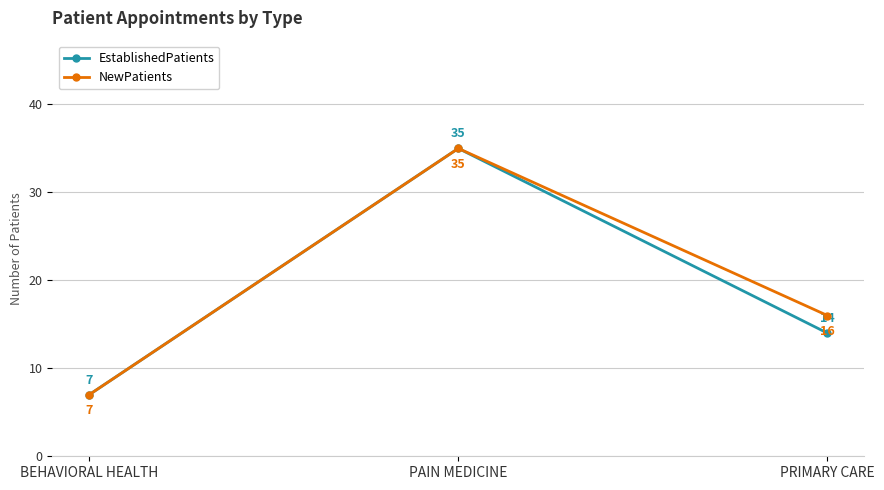

At which category is the sum across all series the highest?

PAIN MEDICINE